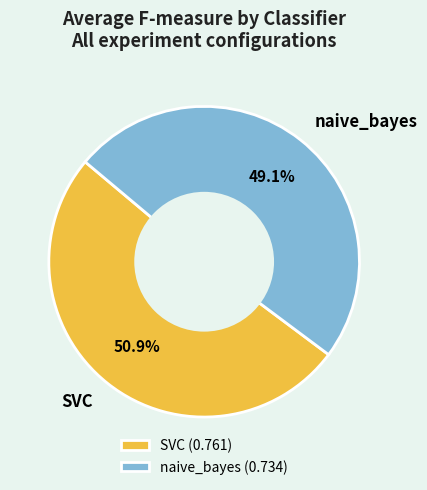

To the nearest percent, what portion does SVC represent?

51%